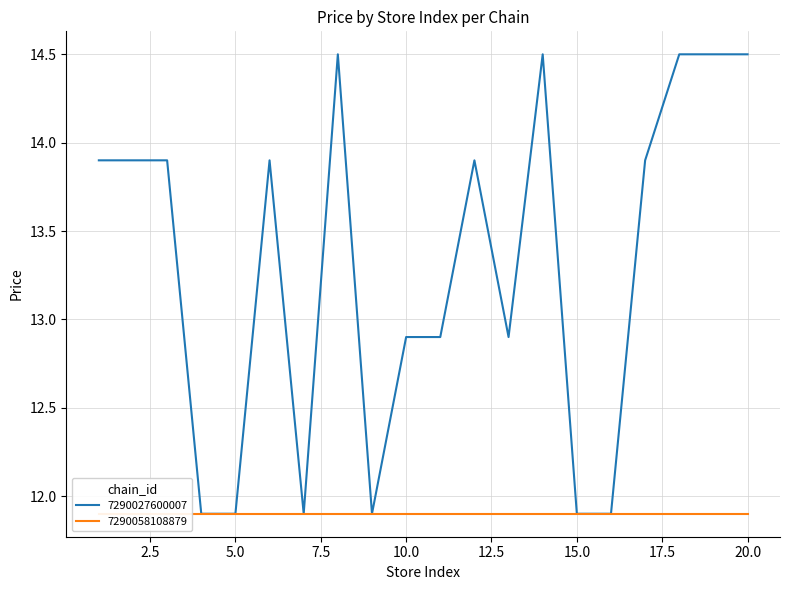

What is the change in value from 6 to 10?

-1.0